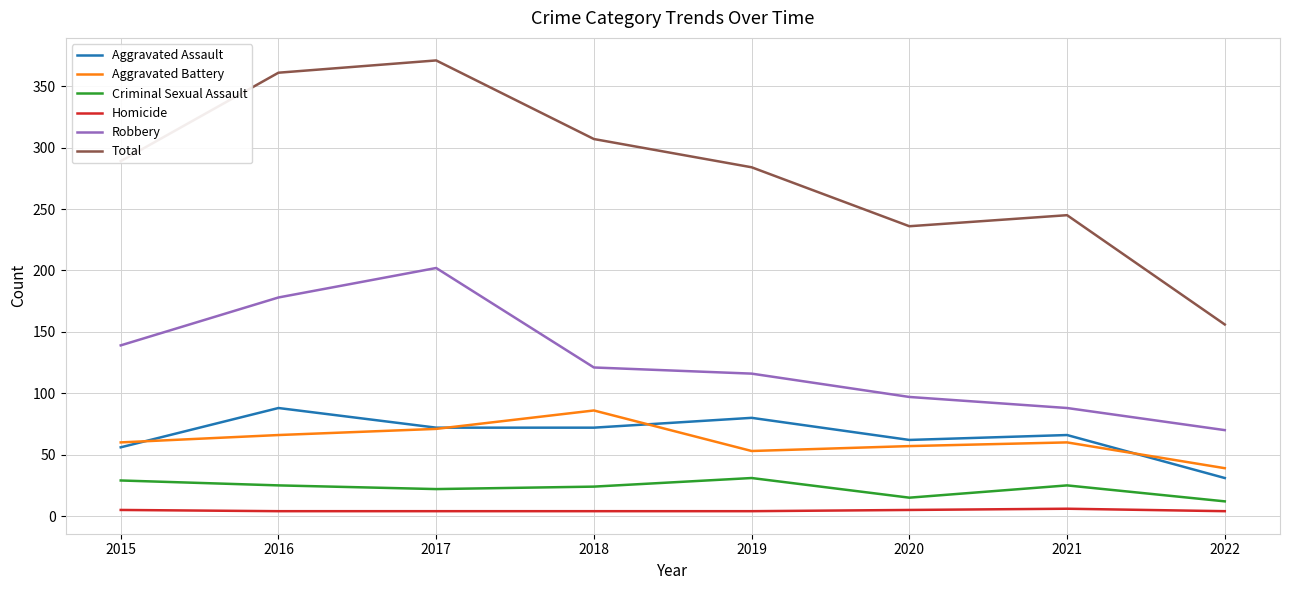

What is the approximate value of Total at 2016?

361